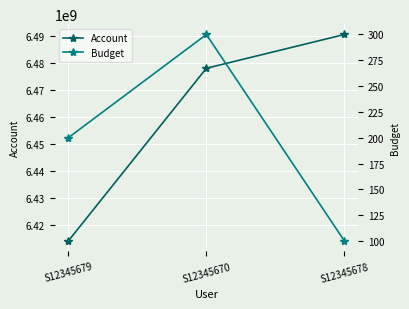

What position from the right is S12345679?

3